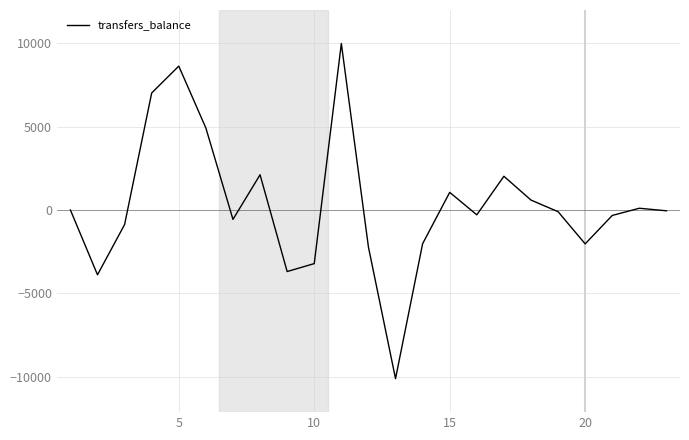

What is the smallest value displayed?

-10110